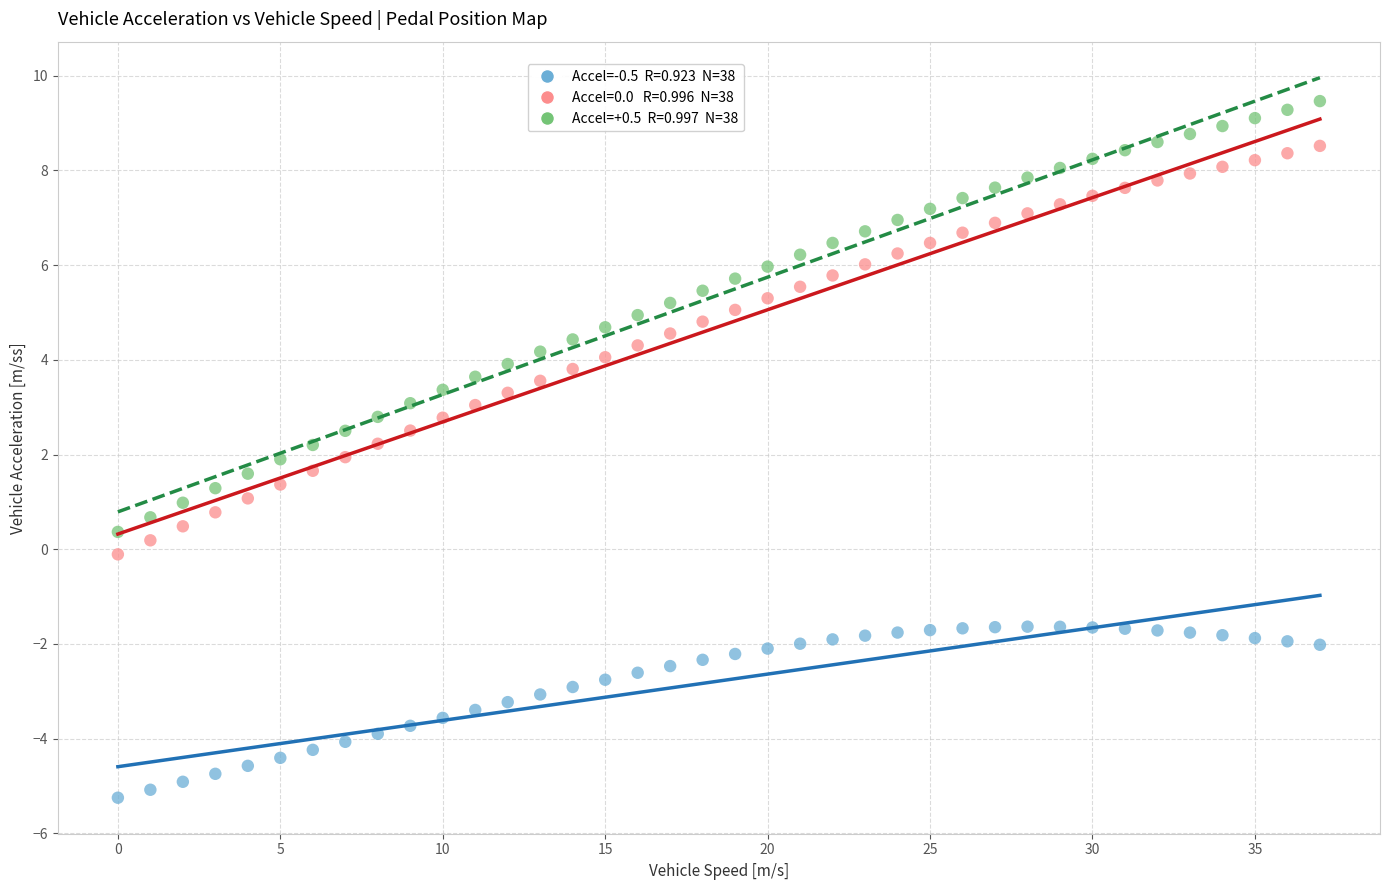

Across all data points, what is the range of Y values (max minus min)?

14.7